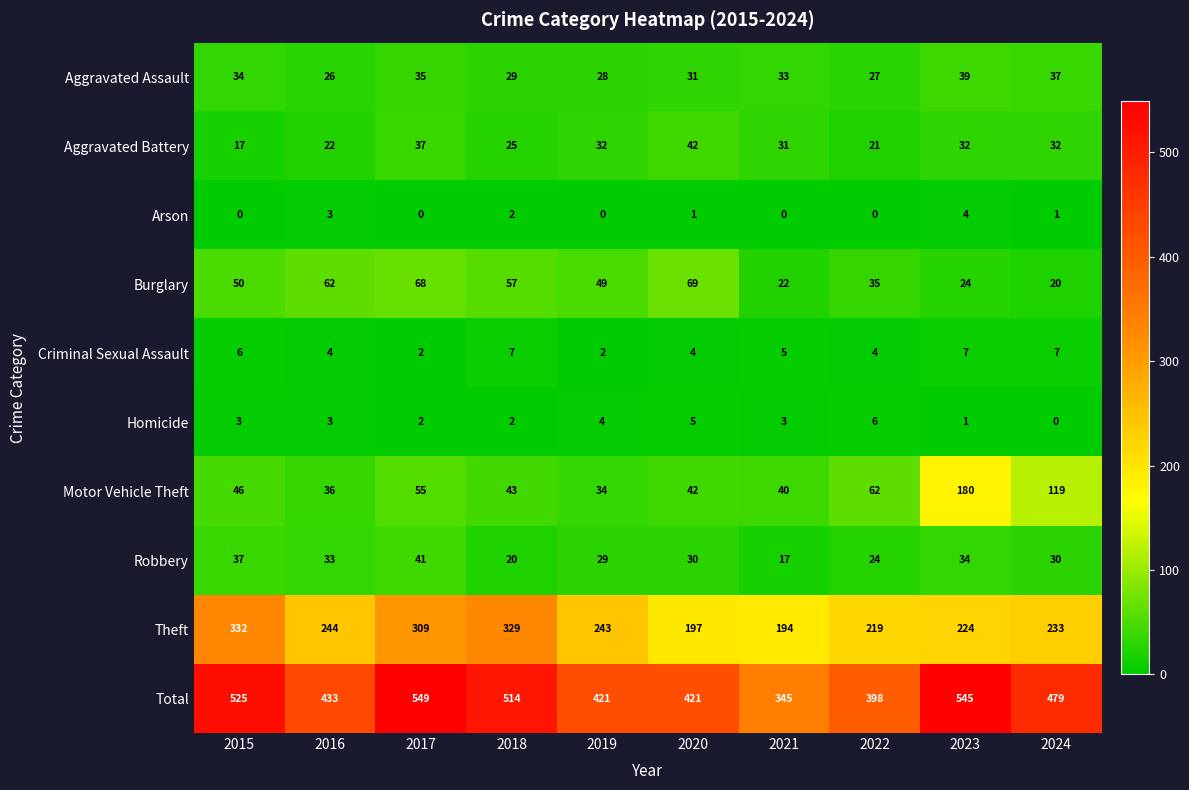

At which category is the sum across all series the highest?

2017